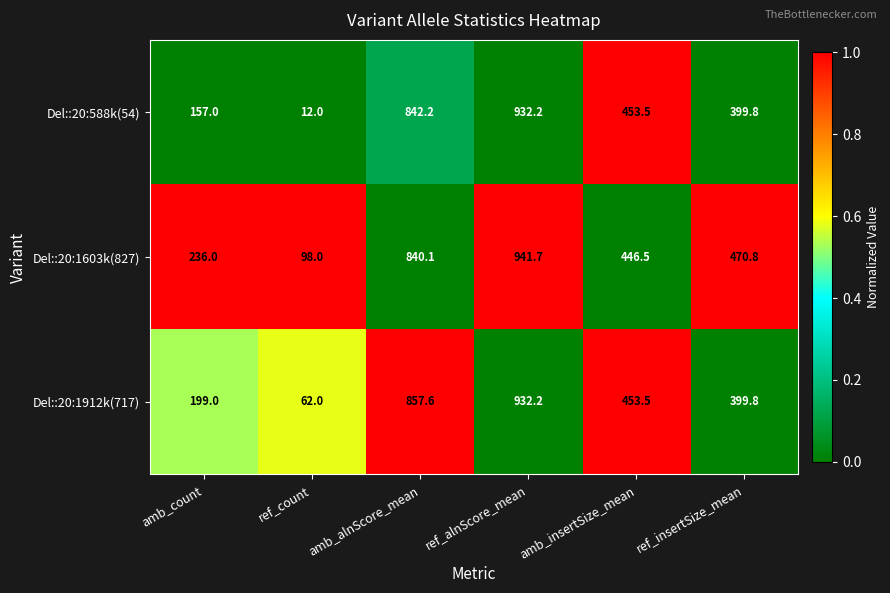

At which label does Del::20:588k(54) first exceed 453?

amb_alnScore_mean